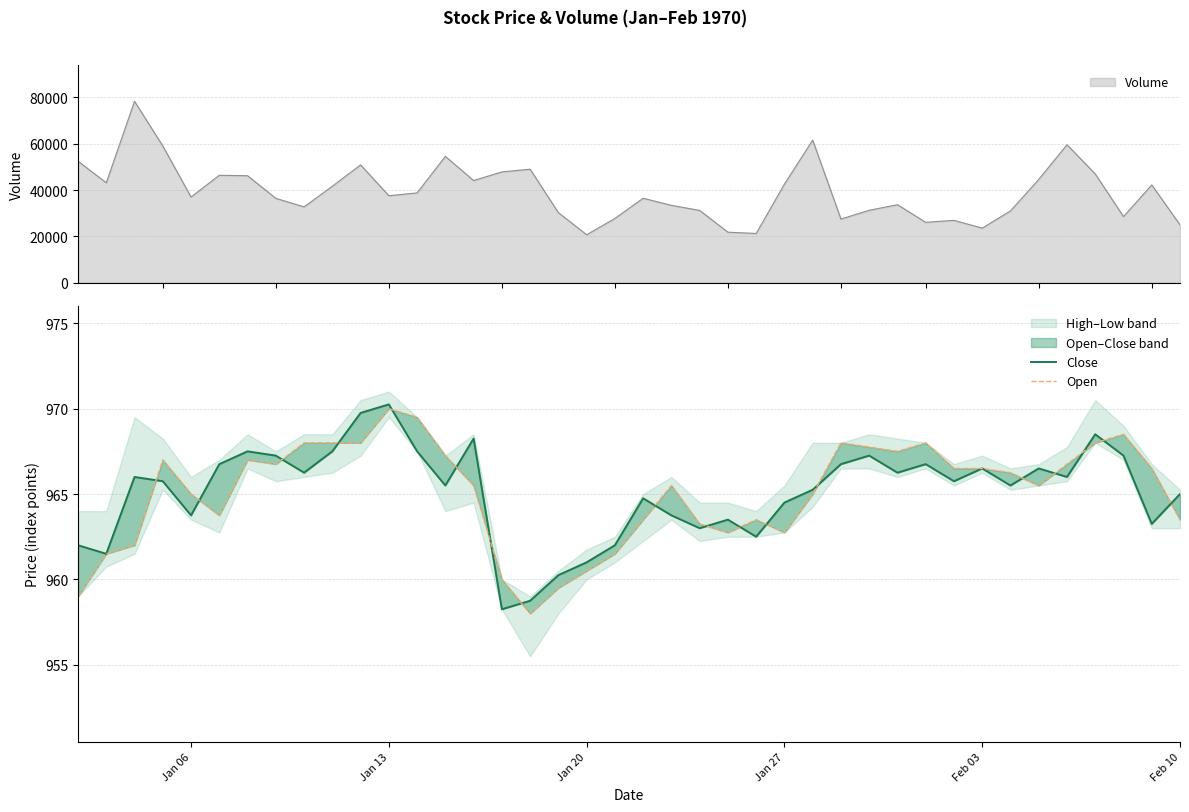

True or false: Close has more than 2 points higher than both neighbors.

True